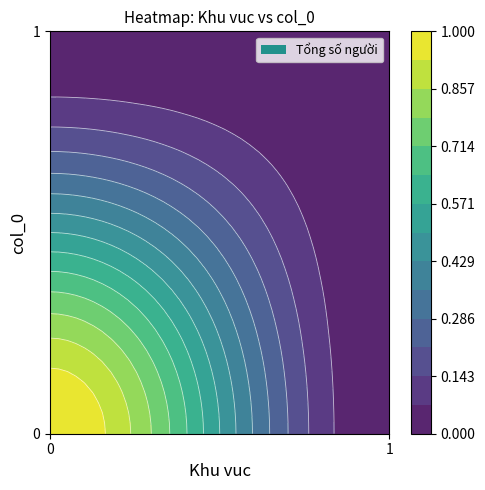

True or false: 0 has a value of 2 at 0.

False